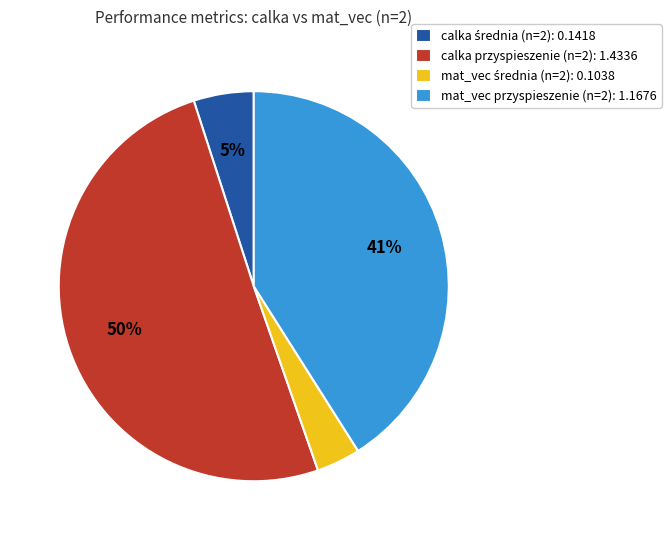

What percentage is the mat_vec przyspieszenie (n=2): 1.1676 slice, to the nearest percent?

41%